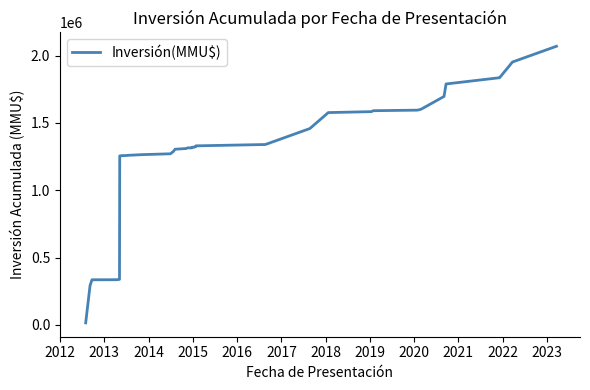

Reading left to right, list all the values displayed in this chart.

15000	292000	335230	335480	335730	338230	1255230	1255480	1257530	1257530	1257530	1259580	1264580	1265780	1265780	1270780	1287780	1304780	1309780	1314780	1314790	1319790	1319790	1324790	1329790	1329790	1339790	1458316	1576842	1583842	1590842	1594842	1599342	1603842	1696632	1789422	1835422	1835422	1952422	2069422